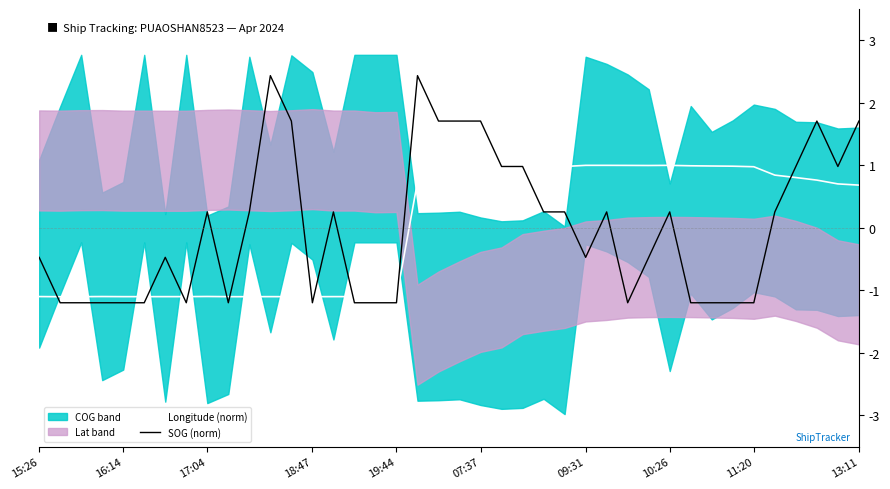

True or false: Longitude (norm) has a value of -1.1 at 17:04.

True